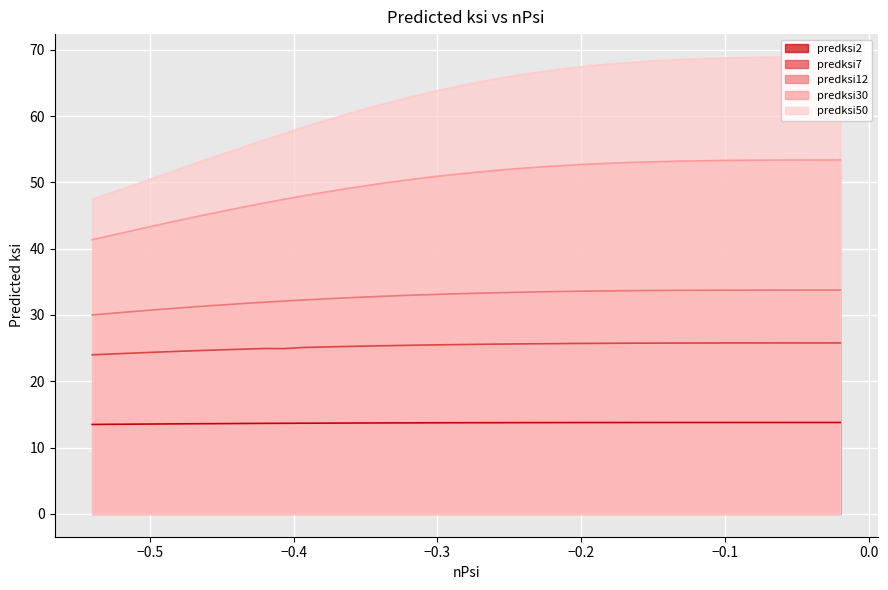

True or false: predksi2 has a value of 13.8 at −0.3.

True